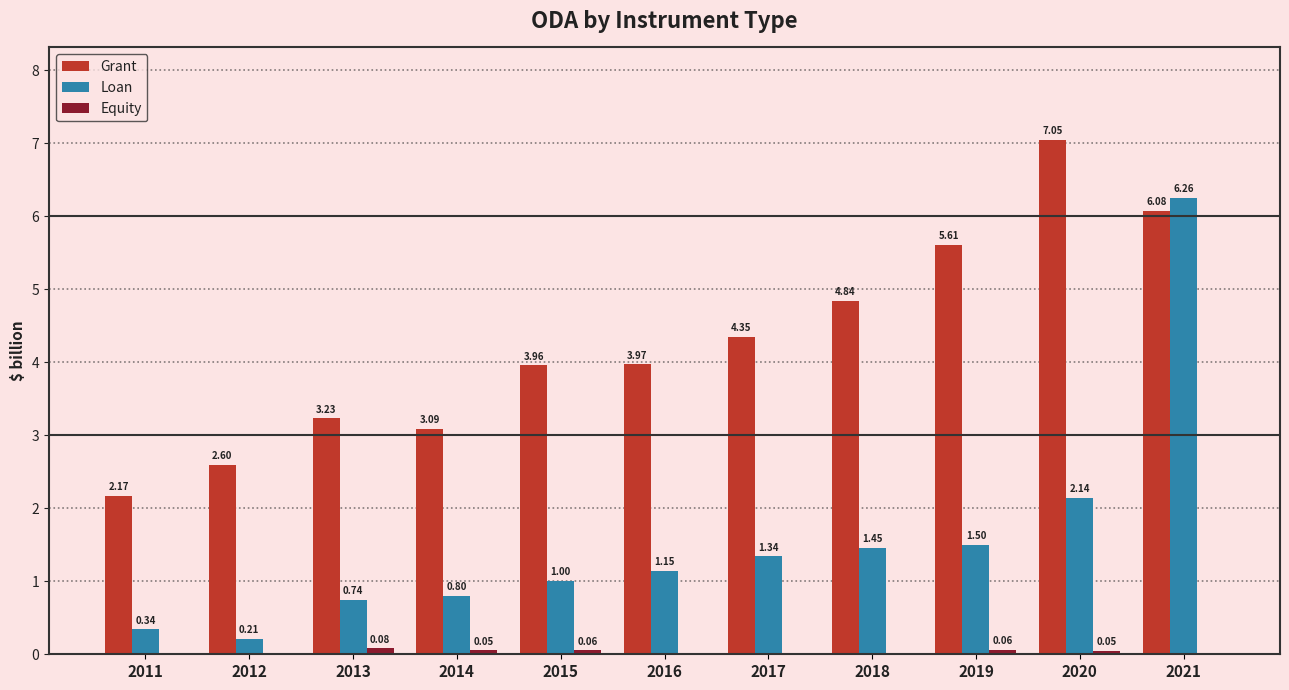

Which series has the largest total across all categories?

Grant